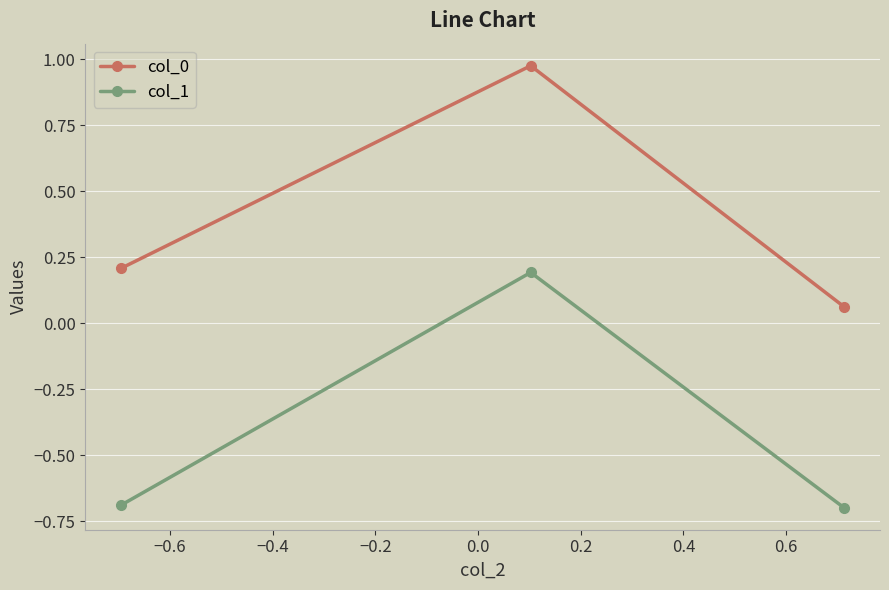

Rank the series by their average value, from lowest to highest.

col_1, col_0